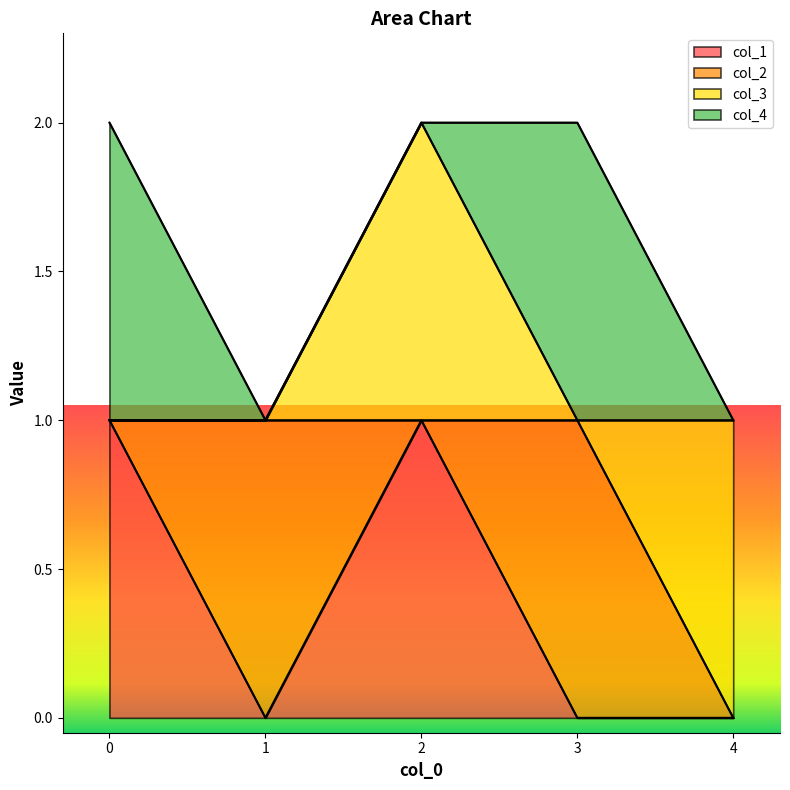

What are all the series names shown in the legend?

col_1, col_2, col_3, col_4